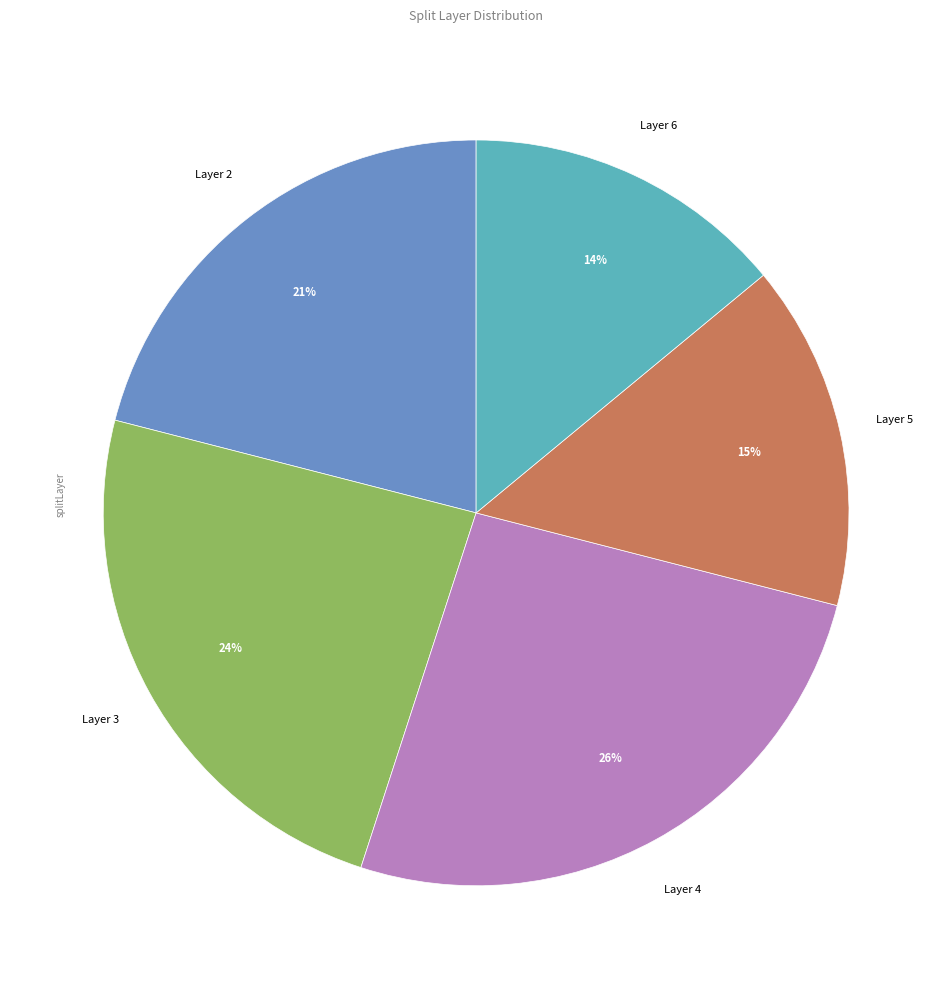

To the nearest percent, what portion does Layer 3 represent?

24%